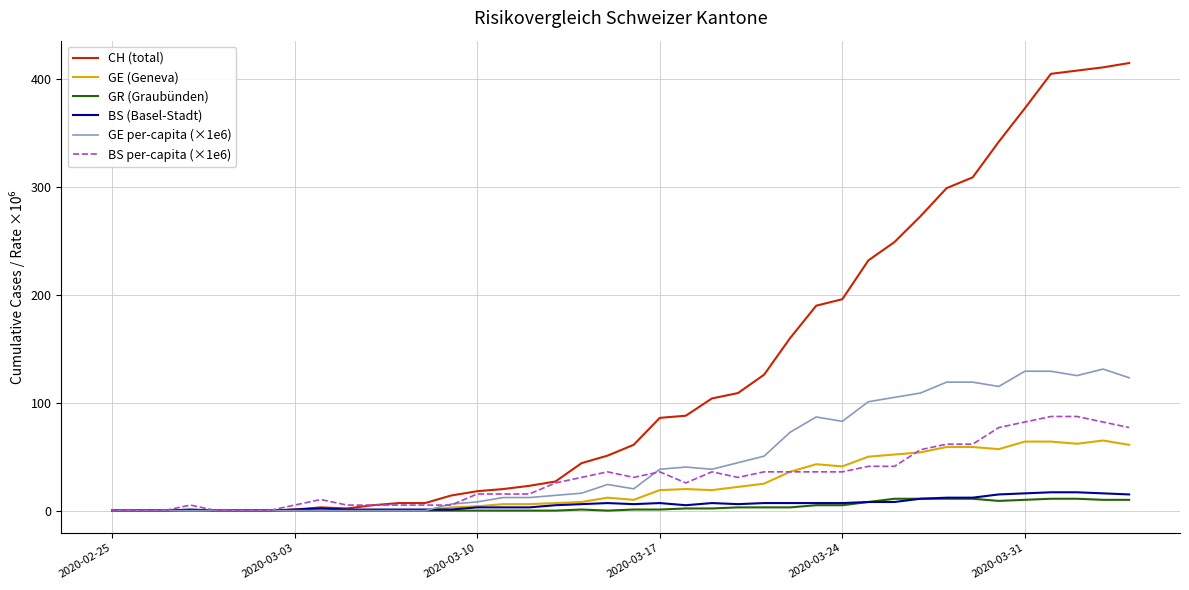

What is the maximum value for GE per-capita (×1e6)?

131.2